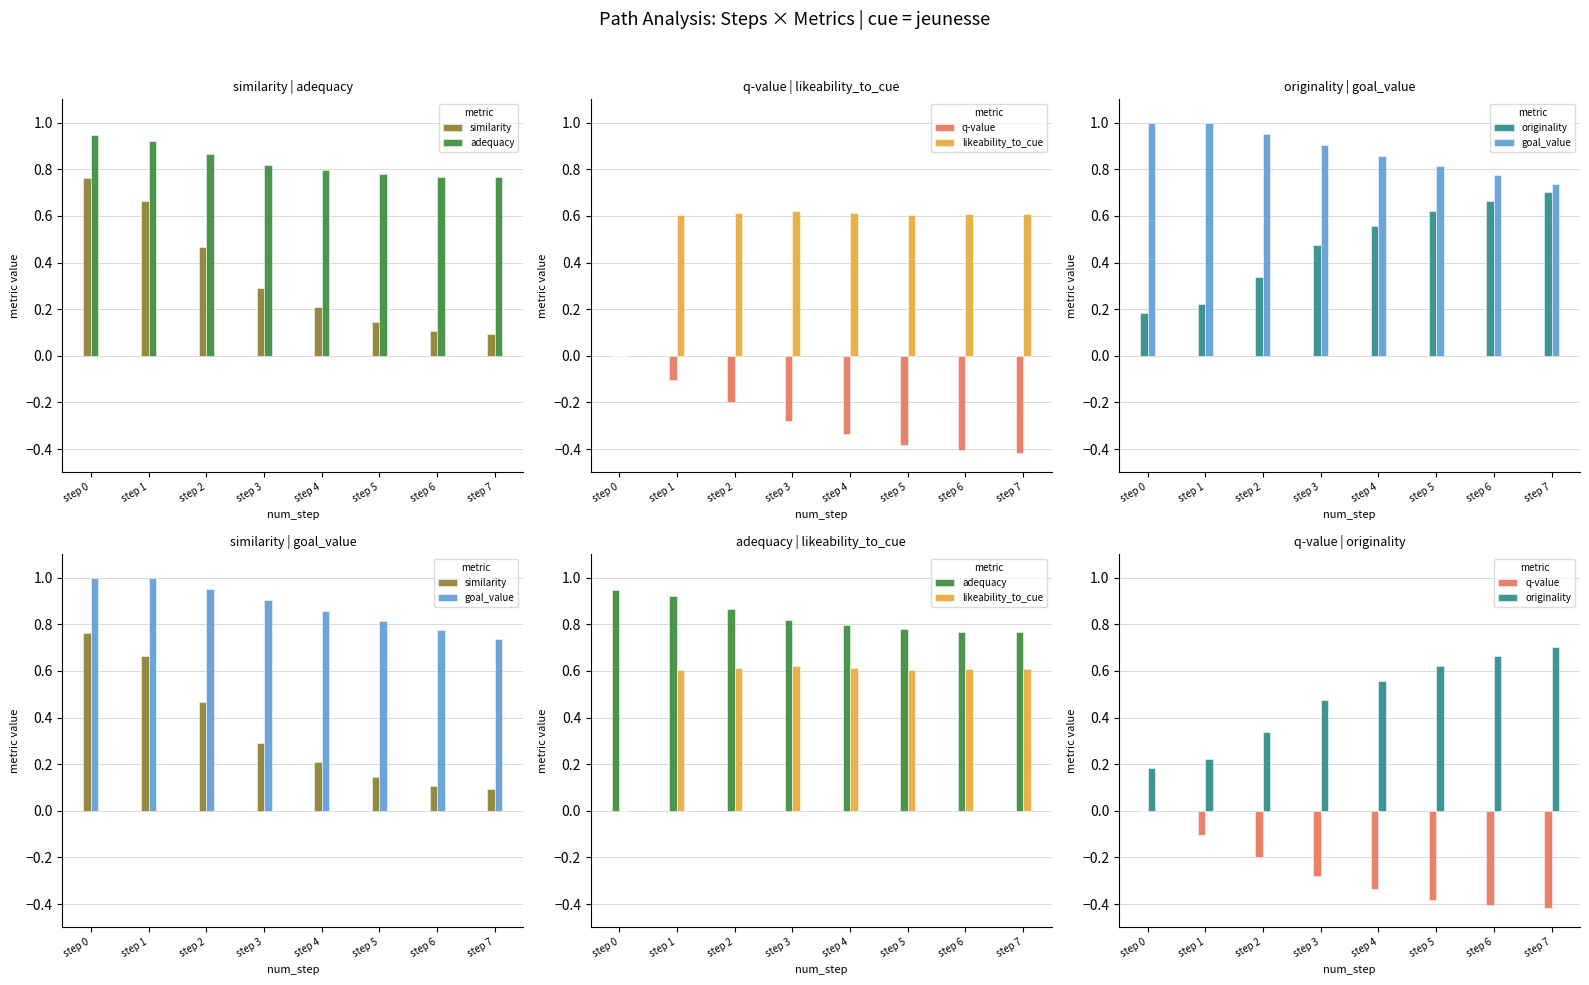

At step 5, list the series in order from largest to smallest.

goal_value, adequacy, originality, likeability_to_cue, similarity, q-value